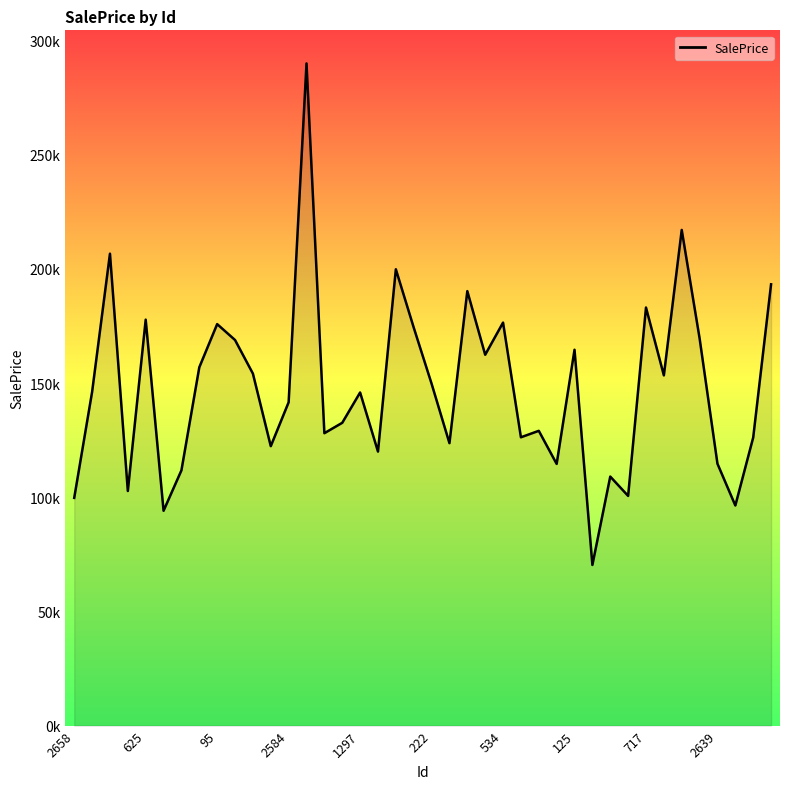

Does the chart have visible grid lines?

No